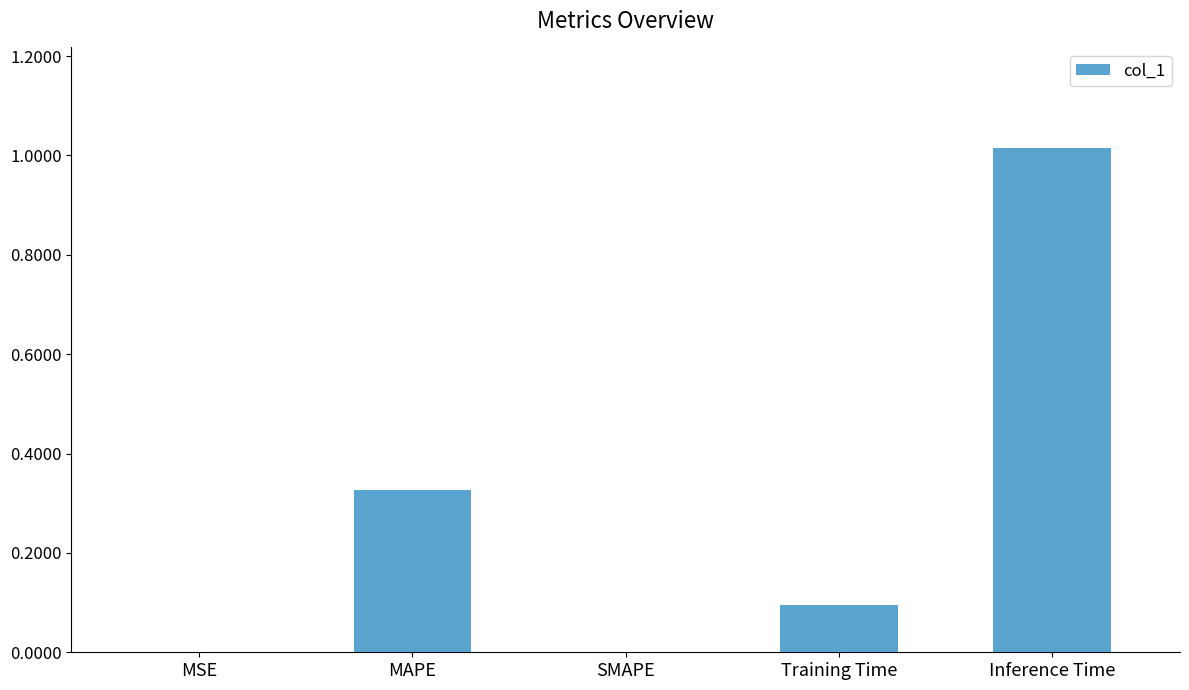

Is it true that the value at SMAPE is 0.6?

False